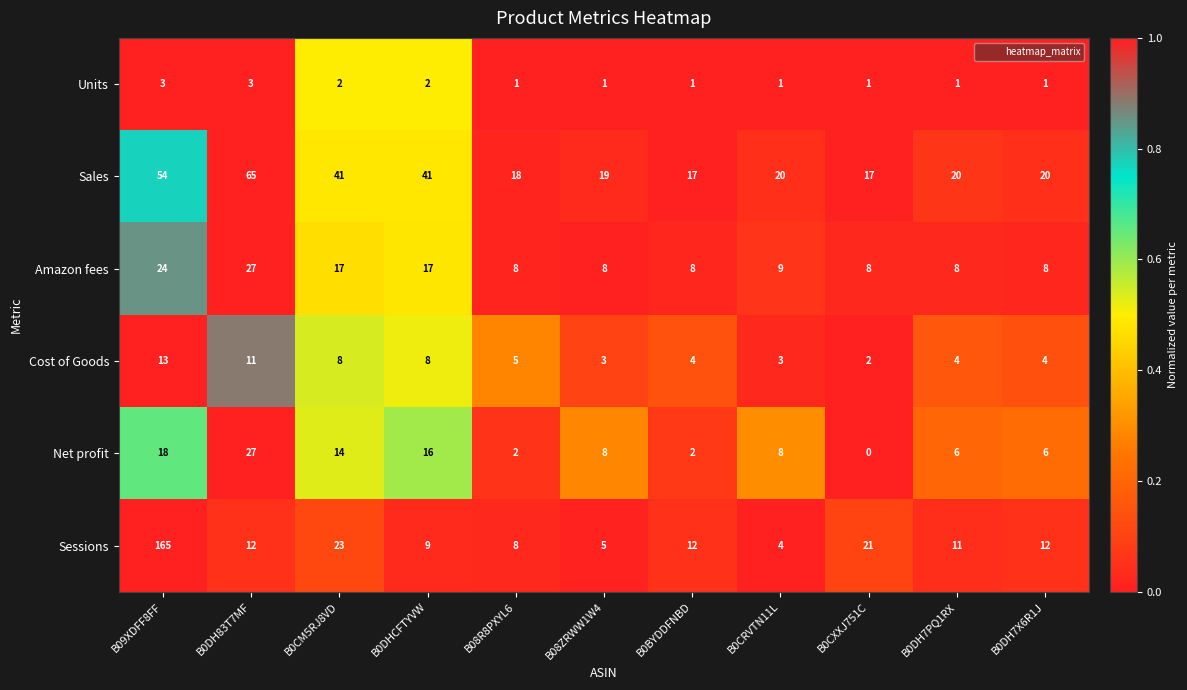

Which series has the largest range (max minus min)?

Sessions